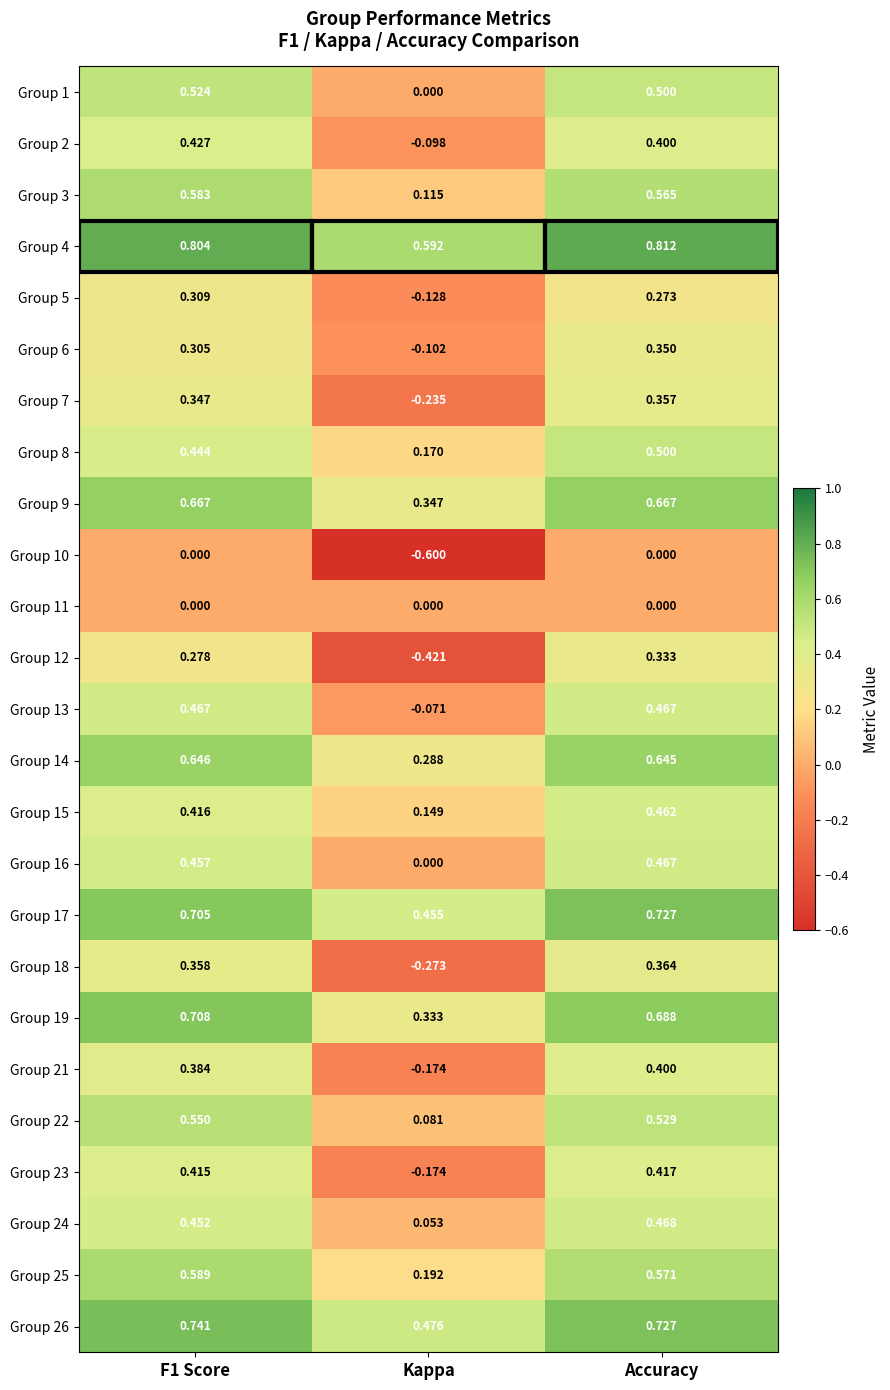

At which label does Group 3 reach its minimum?

Kappa